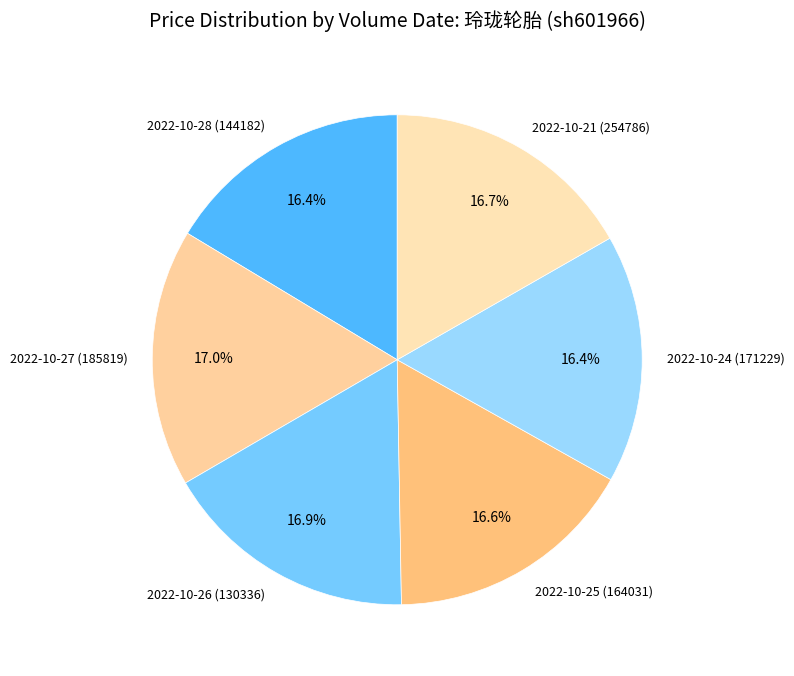

What is the ratio of the value at 2022-10-24 (171229) to the value at 2022-10-25 (164031)?

1.0